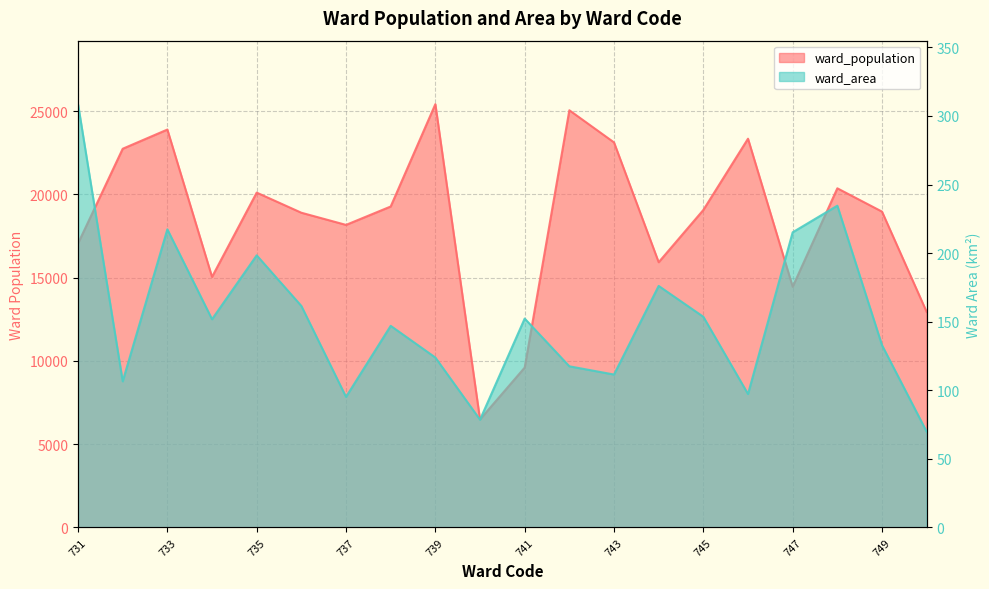

Reading left to right, transcribe all the data shown in this chart.

ward_population: 731=17057.0	732=22745.0	733=23898.0	734=15049.0	735=20111.0	736=18903.0	737=18172.0	738=19277.0	739=25423.0	740=6488.0	741=9602.0	742=25057.0	743=23126.0	744=15930.0	745=19069.0	746=23349.0	747=14457.0	748=20370.0	749=18970.0	750=12945.0
ward_area: 731=308.6	732=106.5	733=217.4	734=151.8	735=198.4	736=161.5	737=95.2	738=147.0	739=123.9	740=78.6	741=152.3	742=117.5	743=111.5	744=176.1	745=153.6	746=97.3	747=215.2	748=234.6	749=132.9	750=69.8